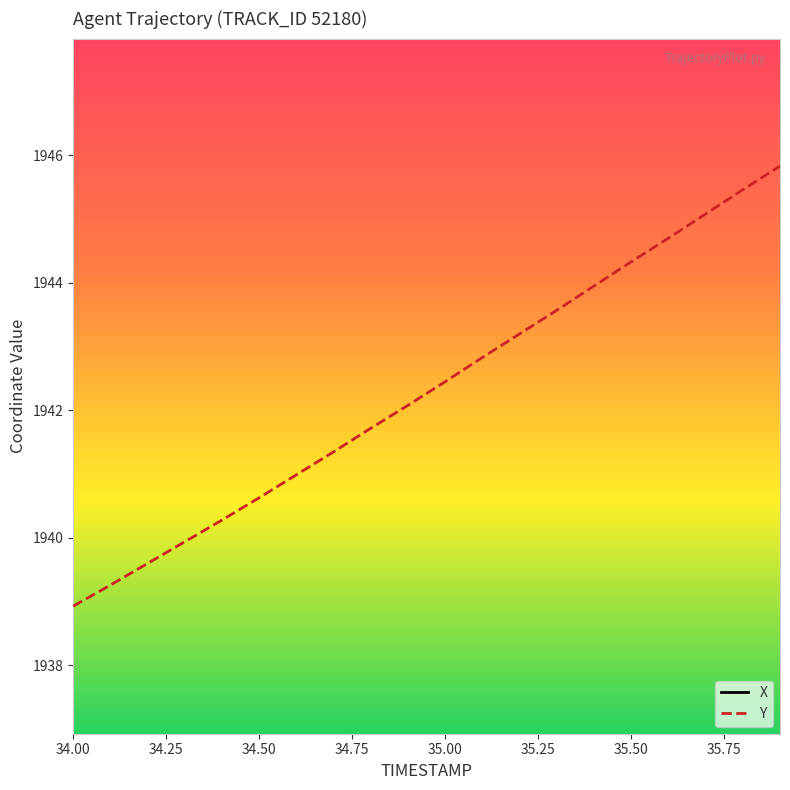

Is it true that Y equals 1942.5 at 35.00?

True